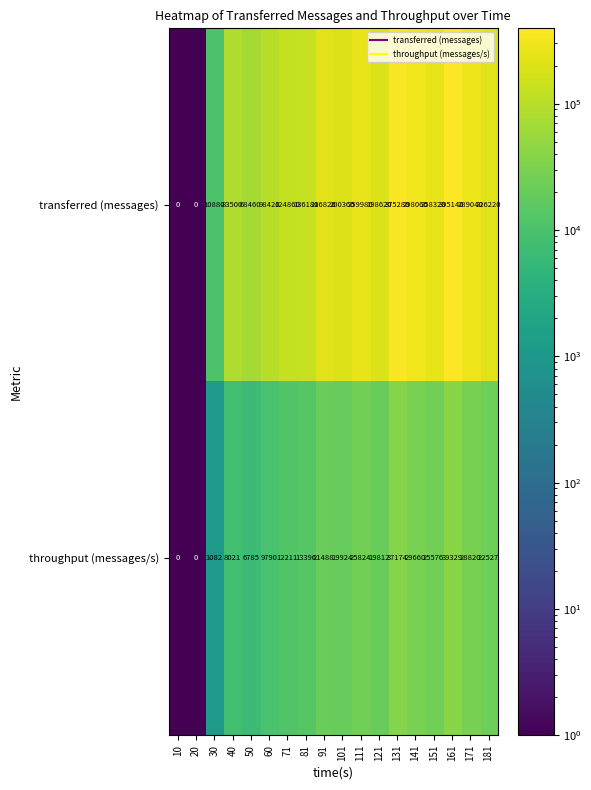

What is the minimum value shown in the chart?

0